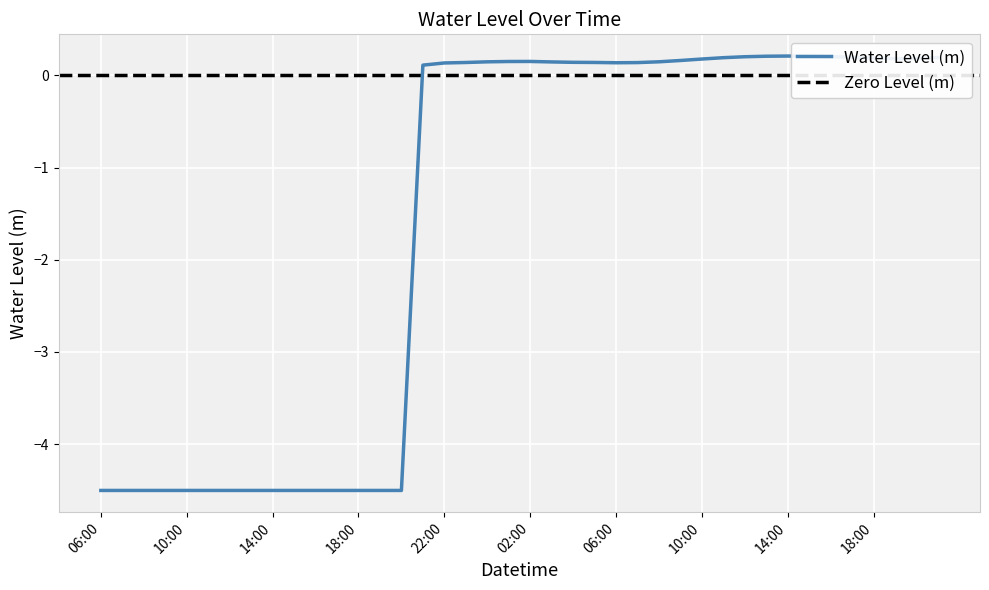

What position from the right is 2023-01-12 05:00?

17